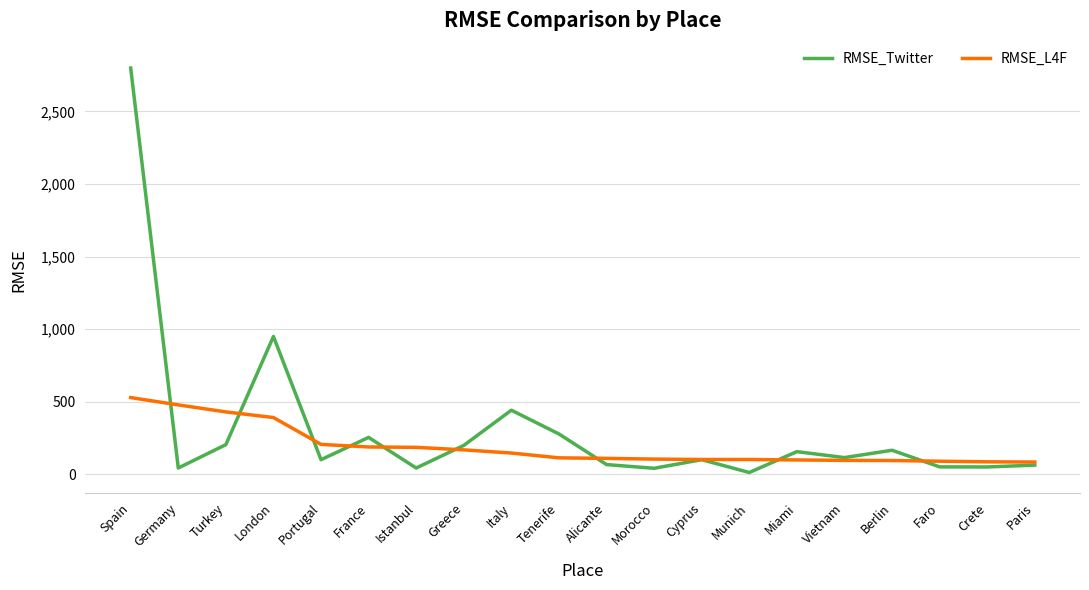

Is it true that RMSE_L4F equals 89.4 at Faro?

True